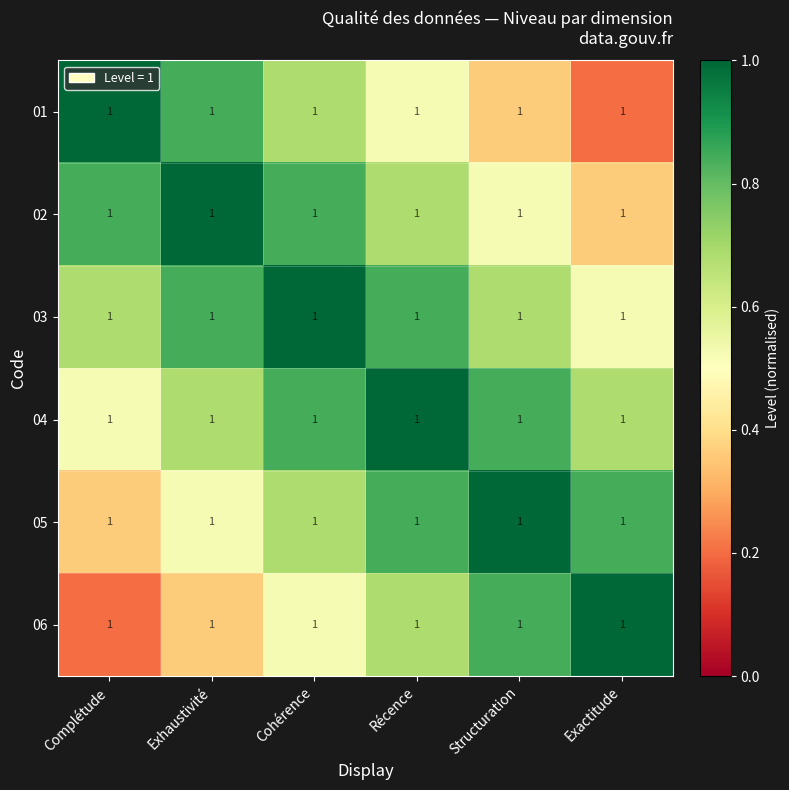

At which category is the sum across all series the highest?

Cohérence